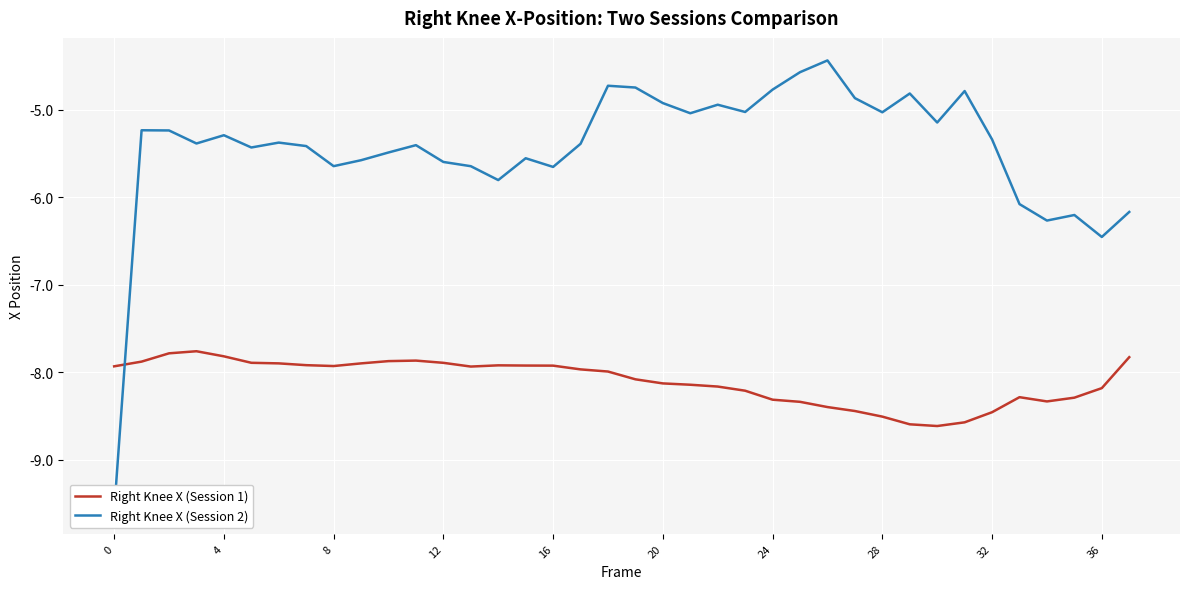

What is the value of the Right Knee X (Session 1) point at the 24th from the left?

-8.2